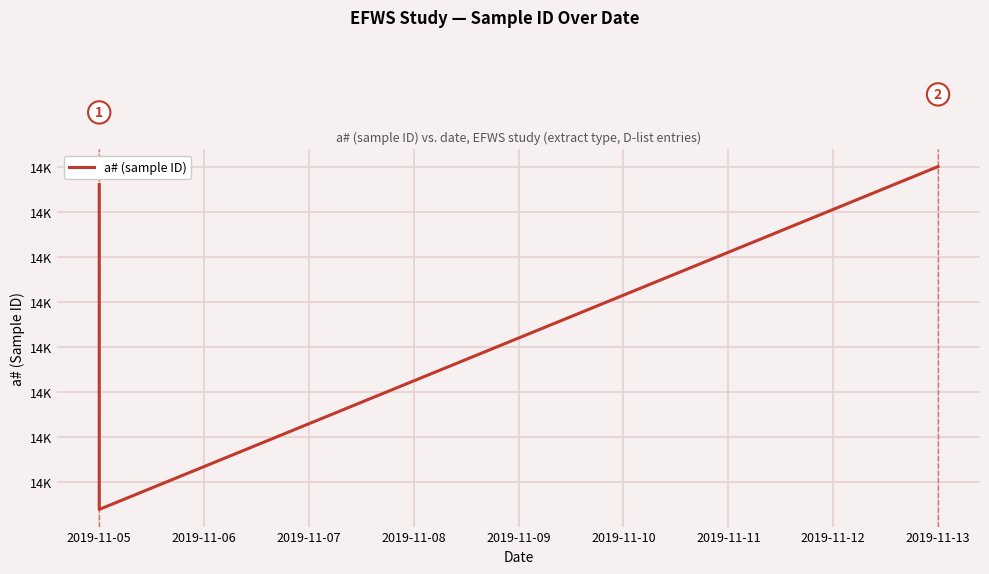

What is the smallest value displayed?

14351